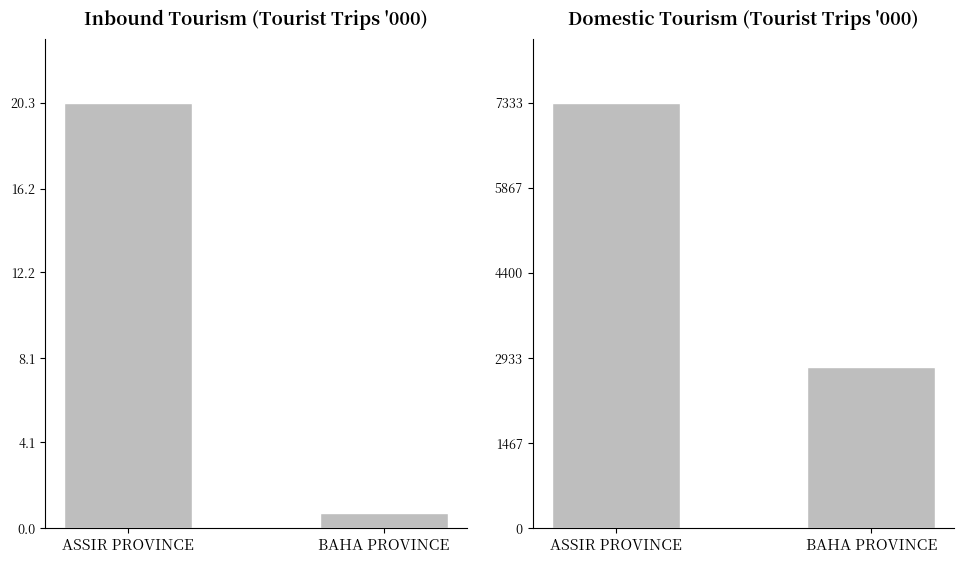

What is the label of the 2nd bar from the right?

ASSIR PROVINCE